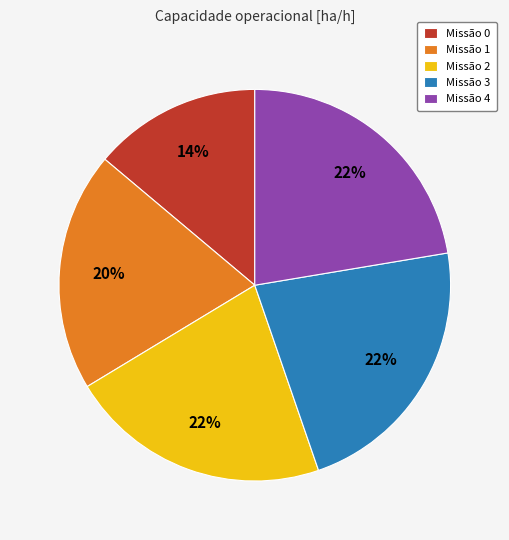

Which has a higher value, Missão 0 or Missão 3?

Missão 3